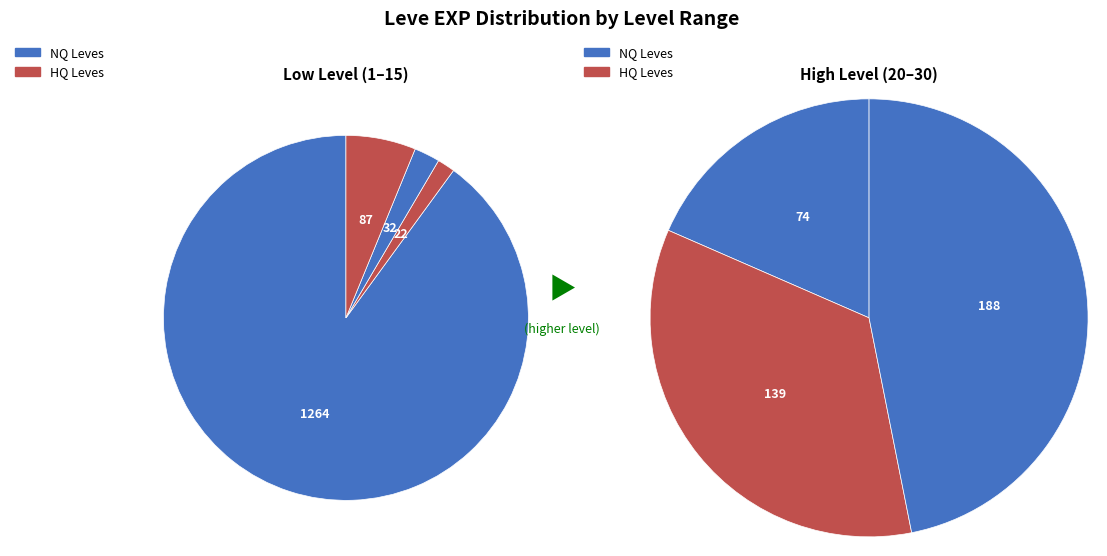

What is the total percentage of Level 15 and Level 20?

33.0%